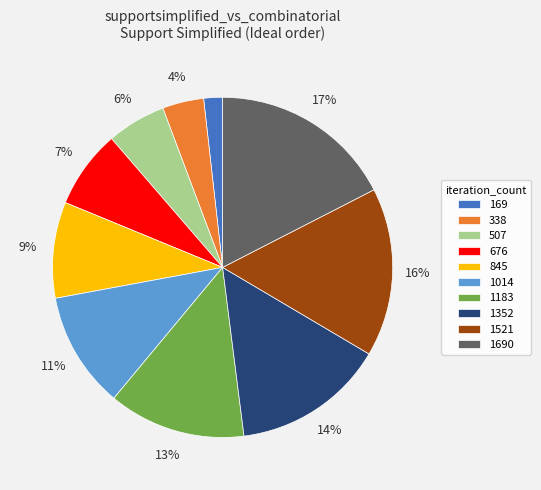

To the nearest percent, what is the difference between the 1521 and 1014 slice percentages?

5%